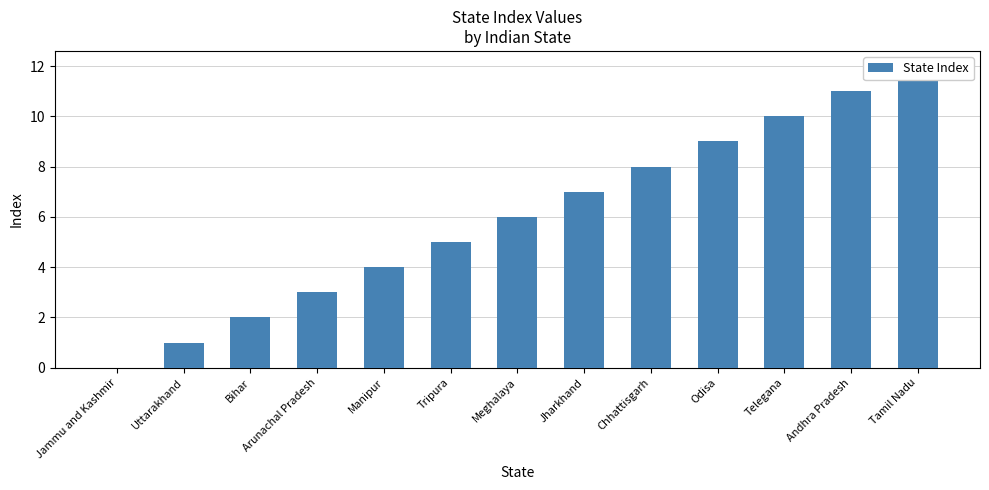

What is the change in value from Jammu and Kashmir to Bihar?

+2